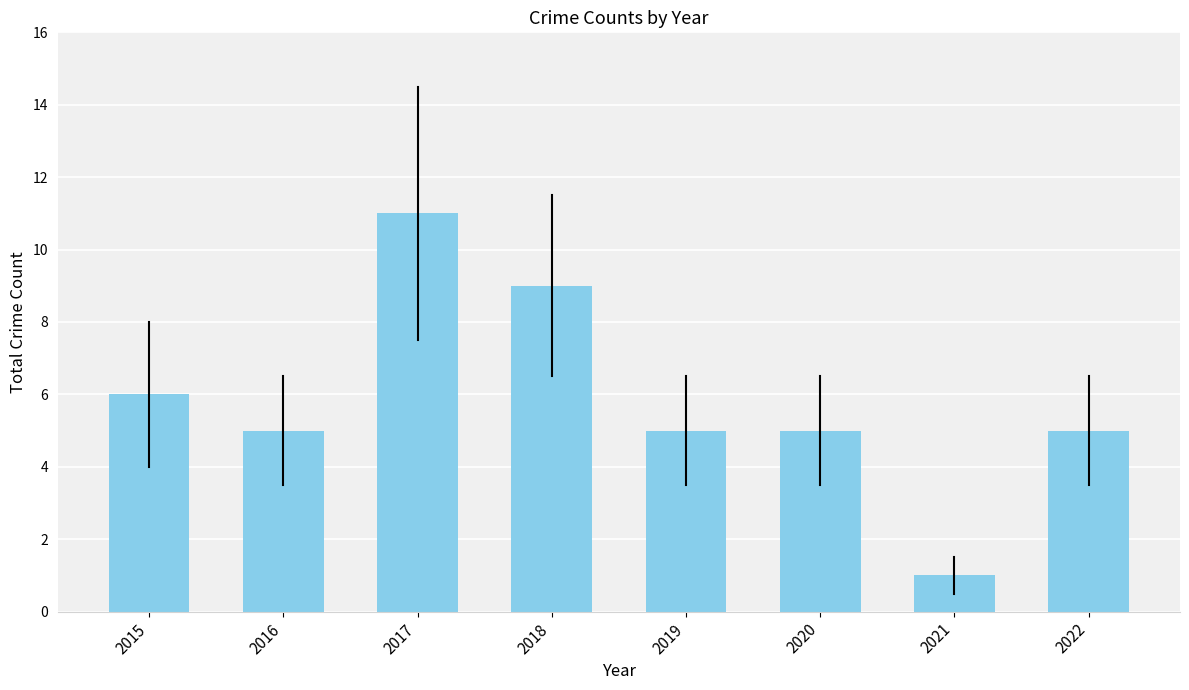

Which has a higher value, 2018 or 2021?

2018